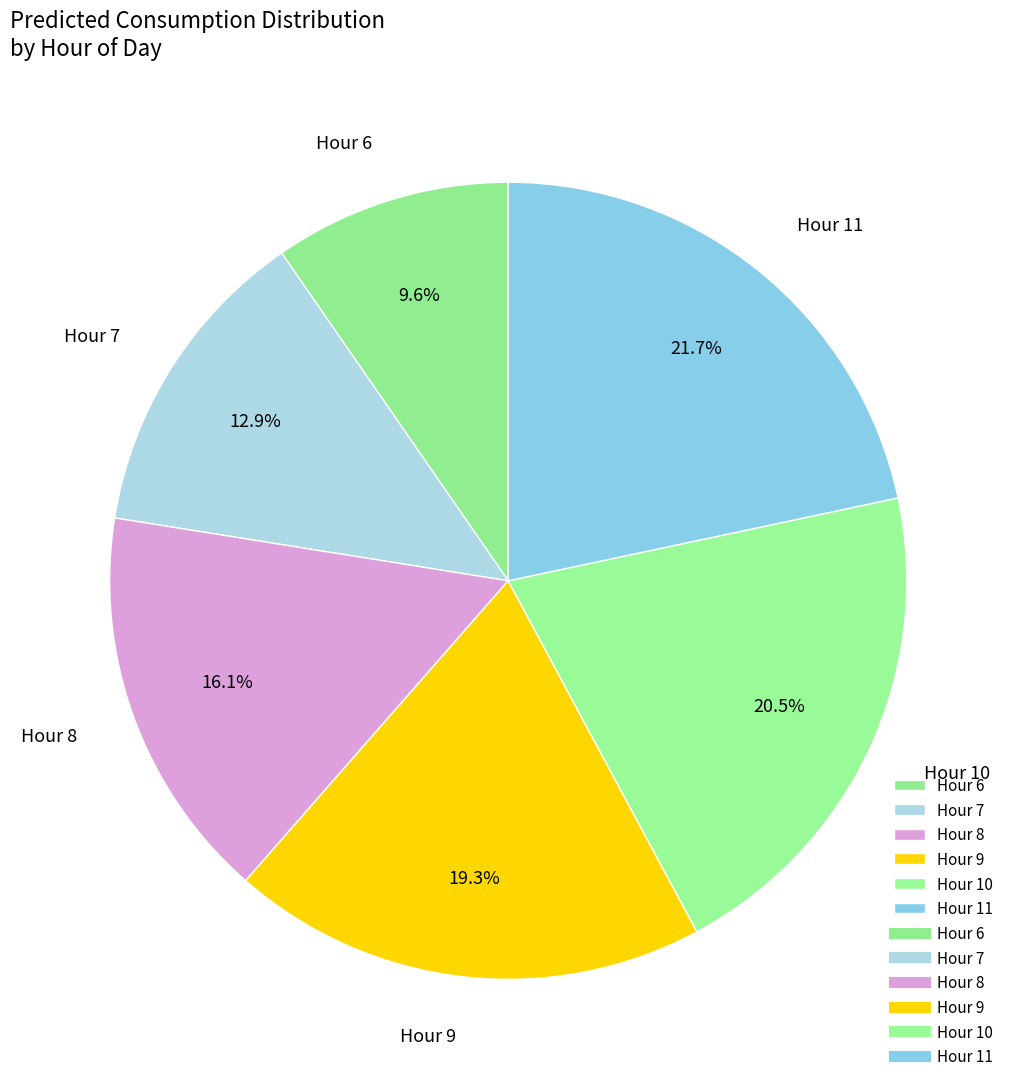

To the nearest percent, what is the difference between the largest and smallest slice percentages?

12%